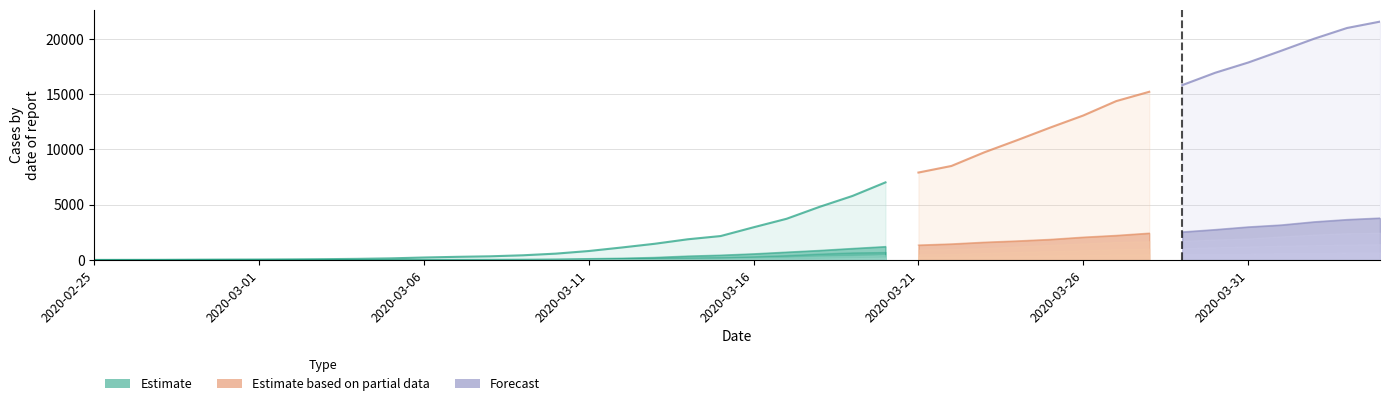

What is the highest value of the CH series?

21554